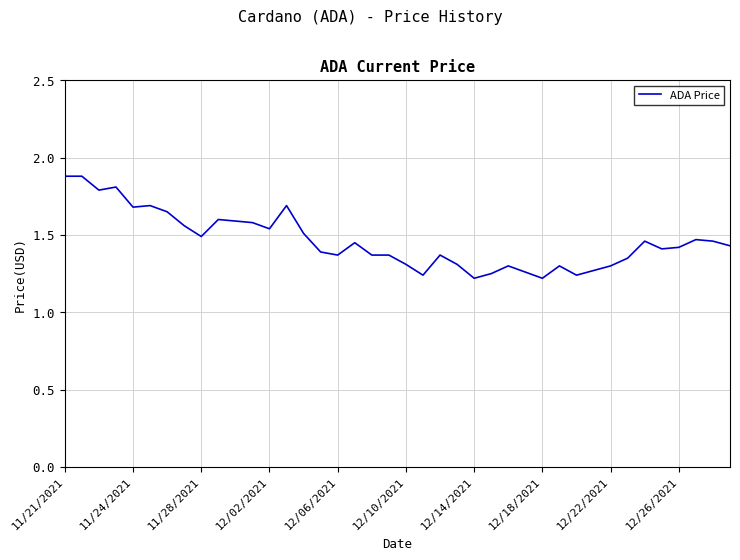

What is the maximum value shown in the chart?

1.9